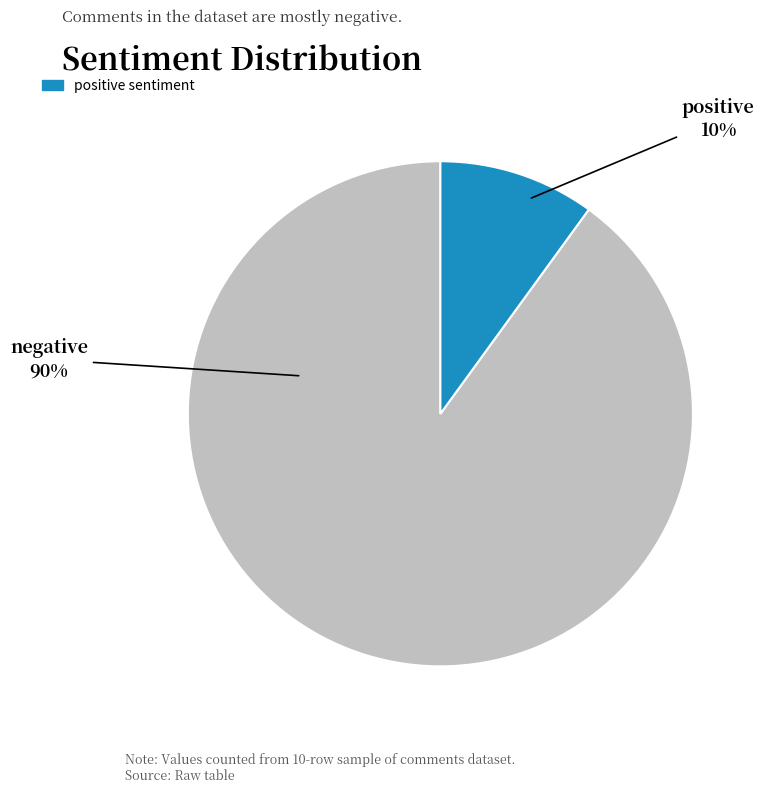

Rank the categories by value from lowest to highest.

positive, negative